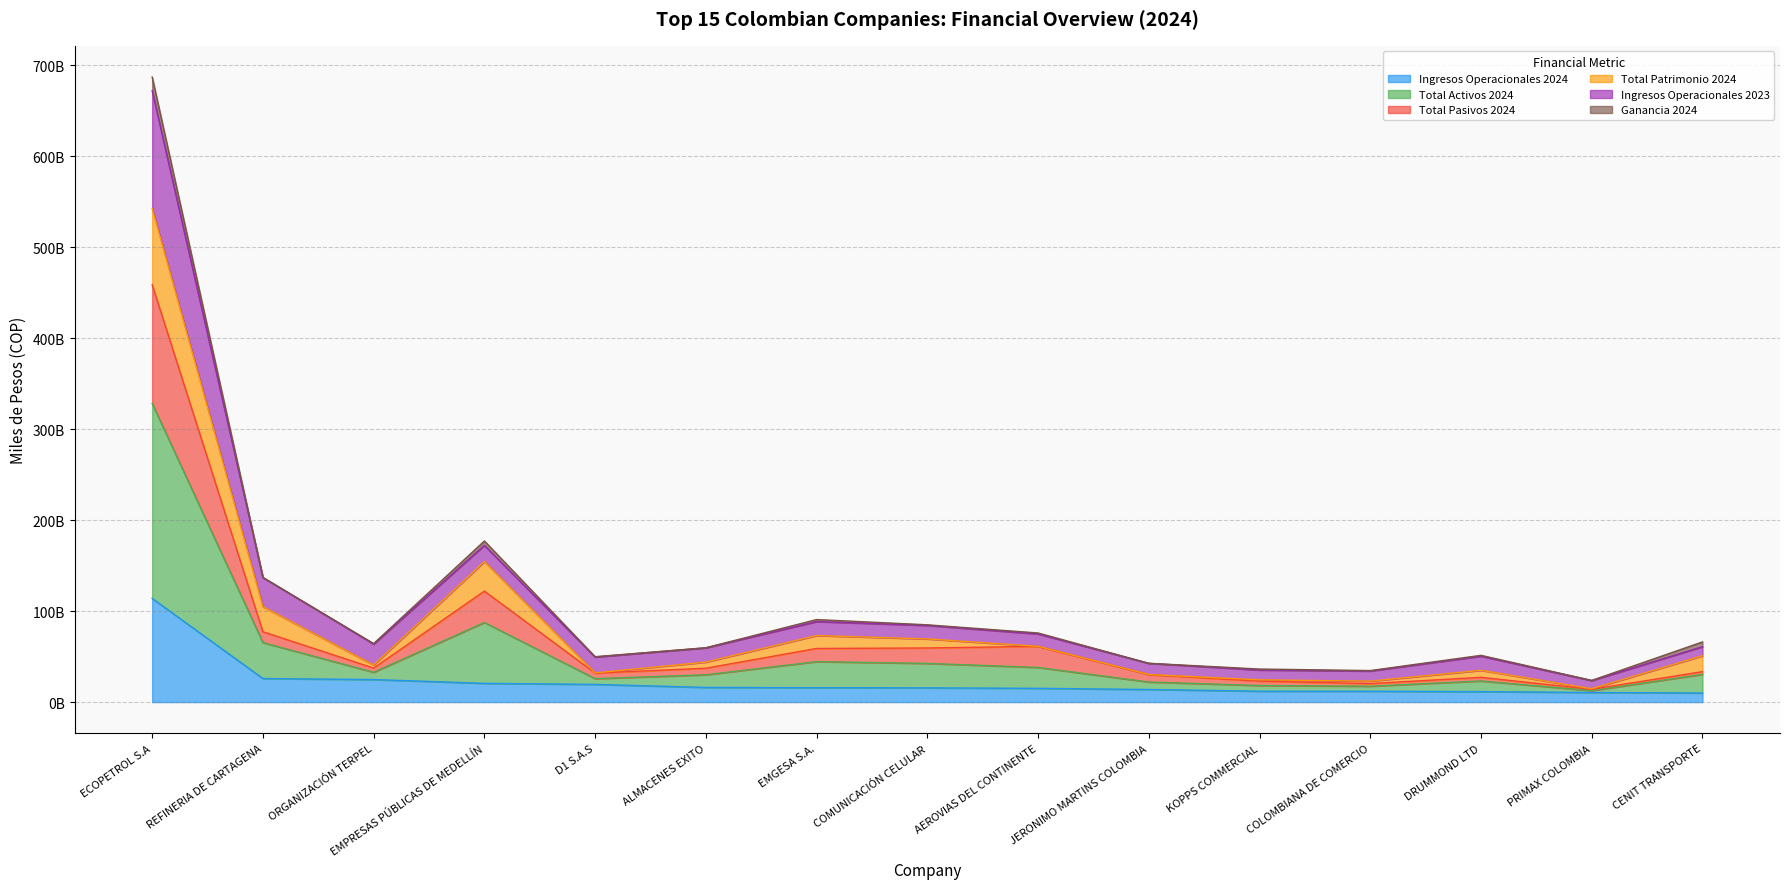

What is the value of the Ingresos Operacionales 2024 point at the 6th from the left?

16077688645